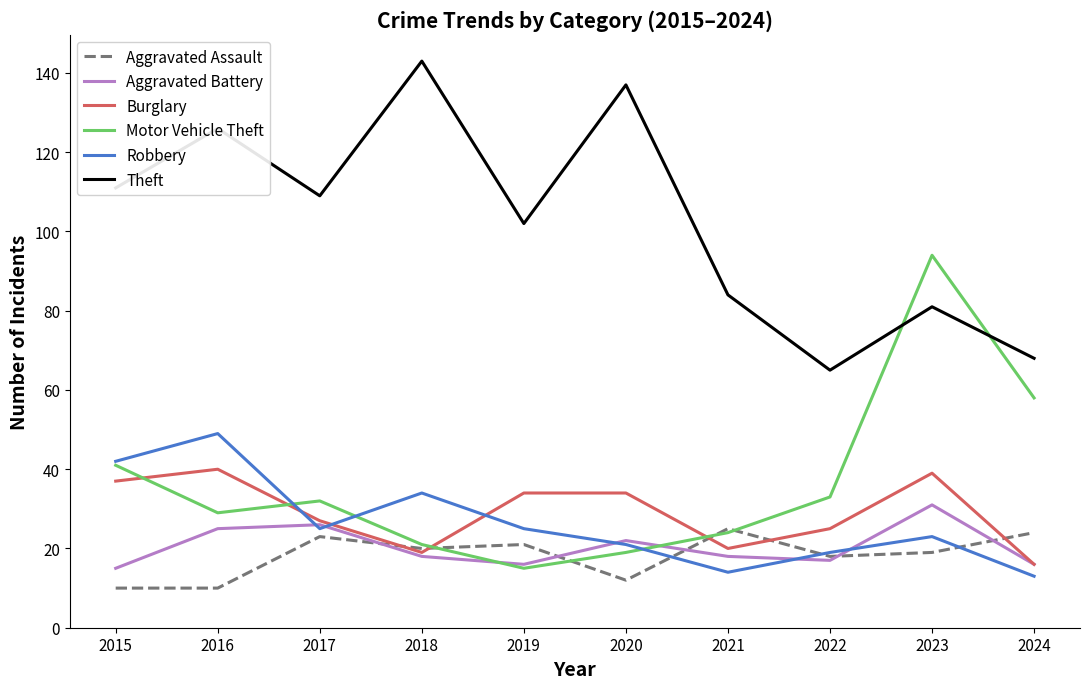

Where does the Robbery series first go above 25?

2015